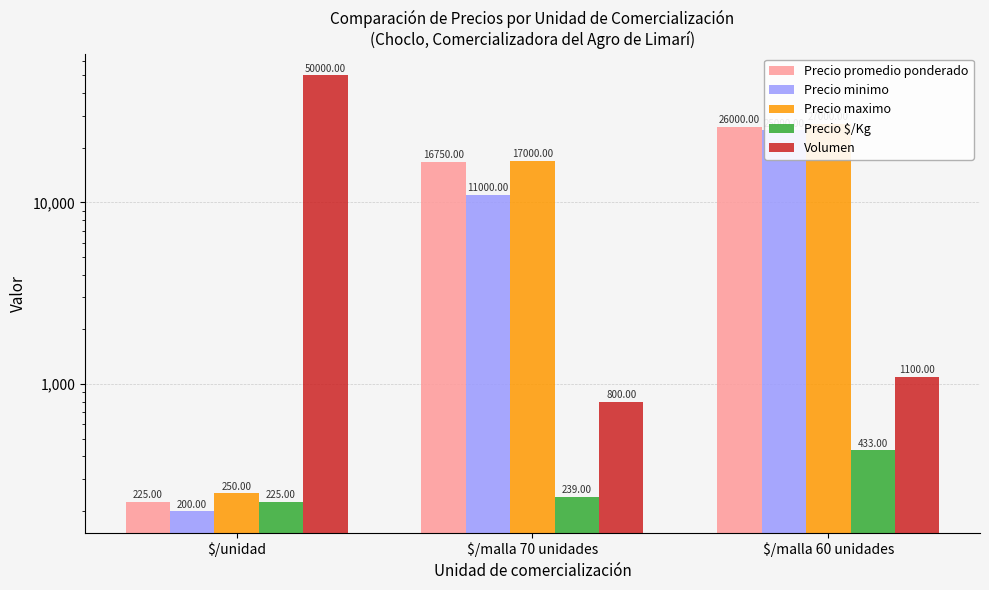

Where is Precio promedio ponderado nearest to the value 13112?

$/malla 70 unidades